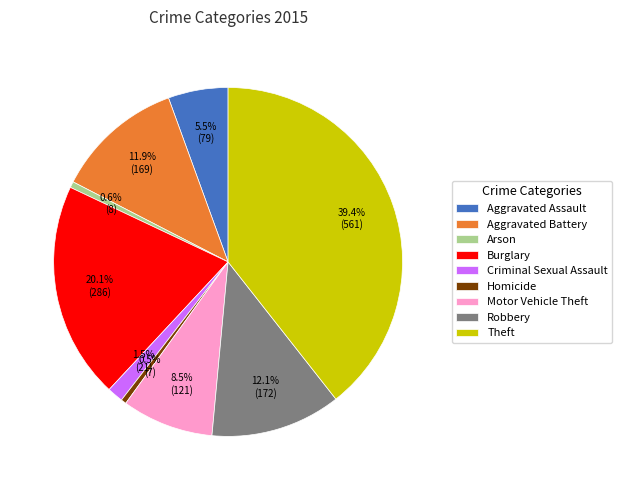

Does any single category account for the majority?

No